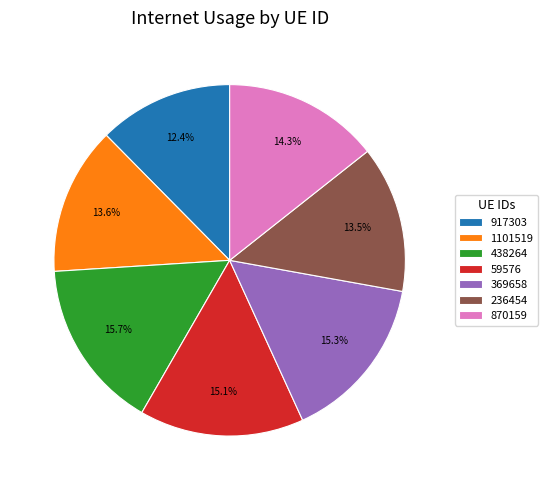

Does 438264 represent more than half of the total?

No